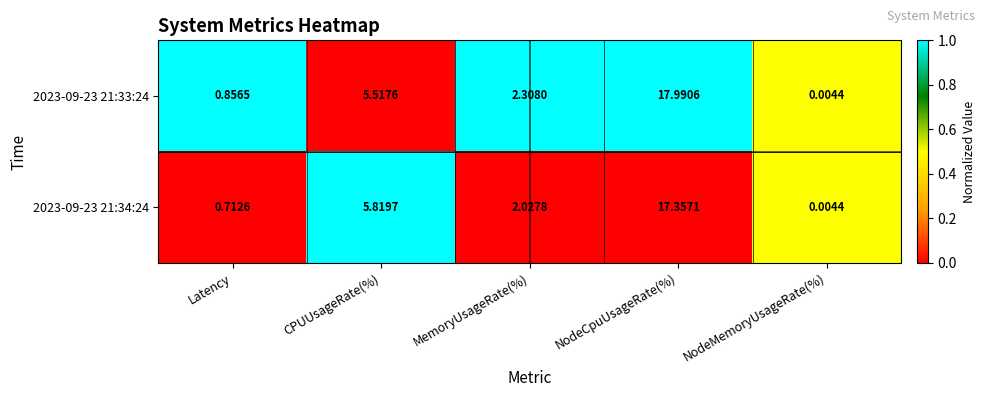

Count the number of data series in this chart.

2